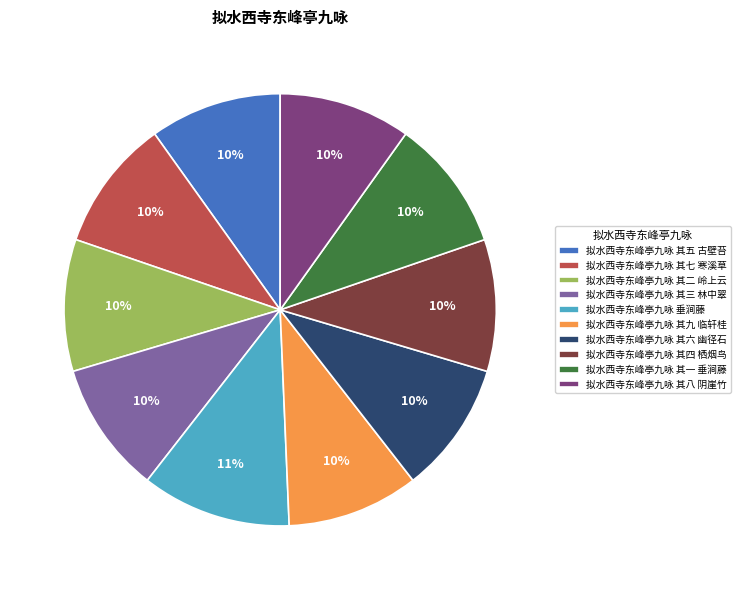

Count the number of slices in the pie.

10